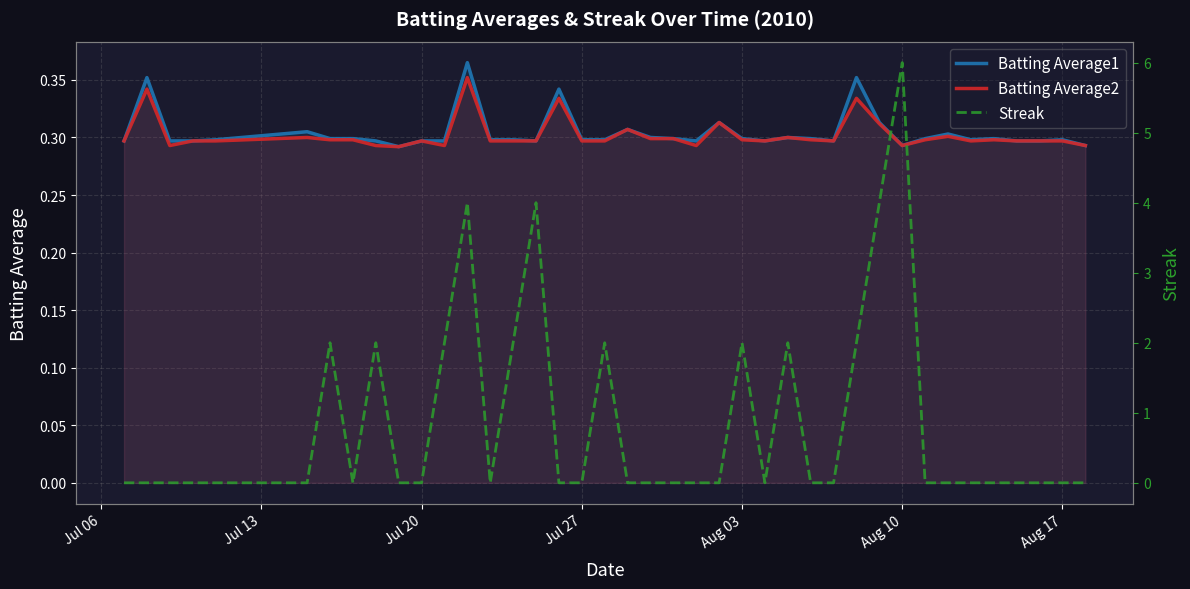

Does the chart display data point markers on the line(s)?

No